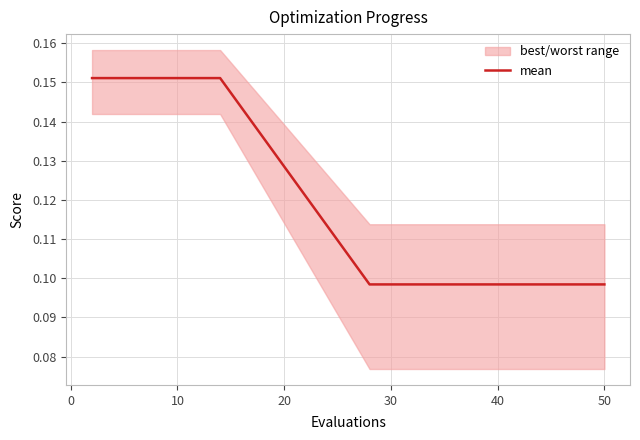

Is it true that mean equals 0.0 at 30?

False